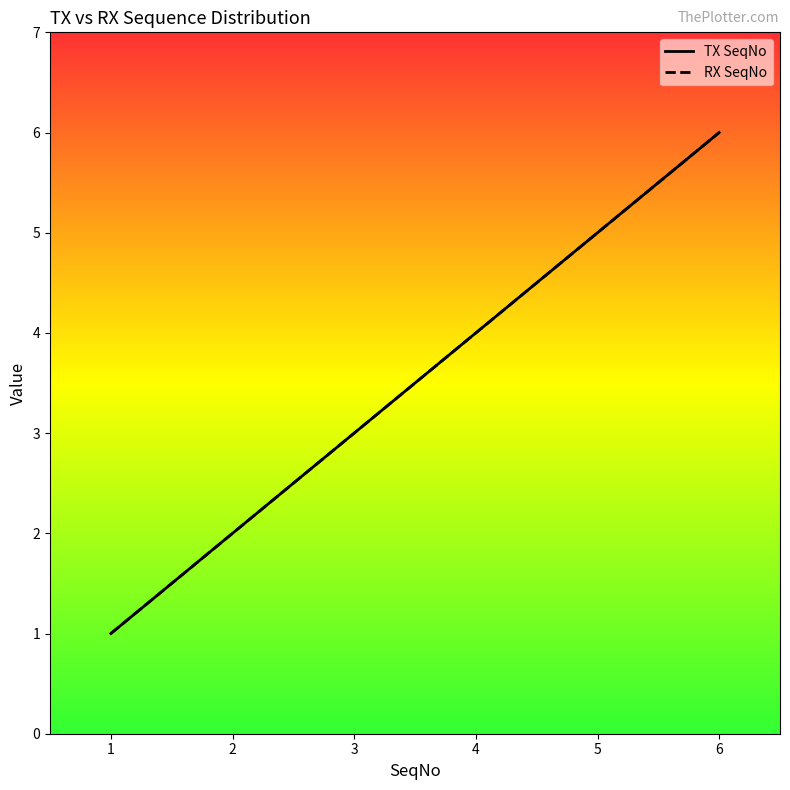

What is the total value across all series at 3?

6